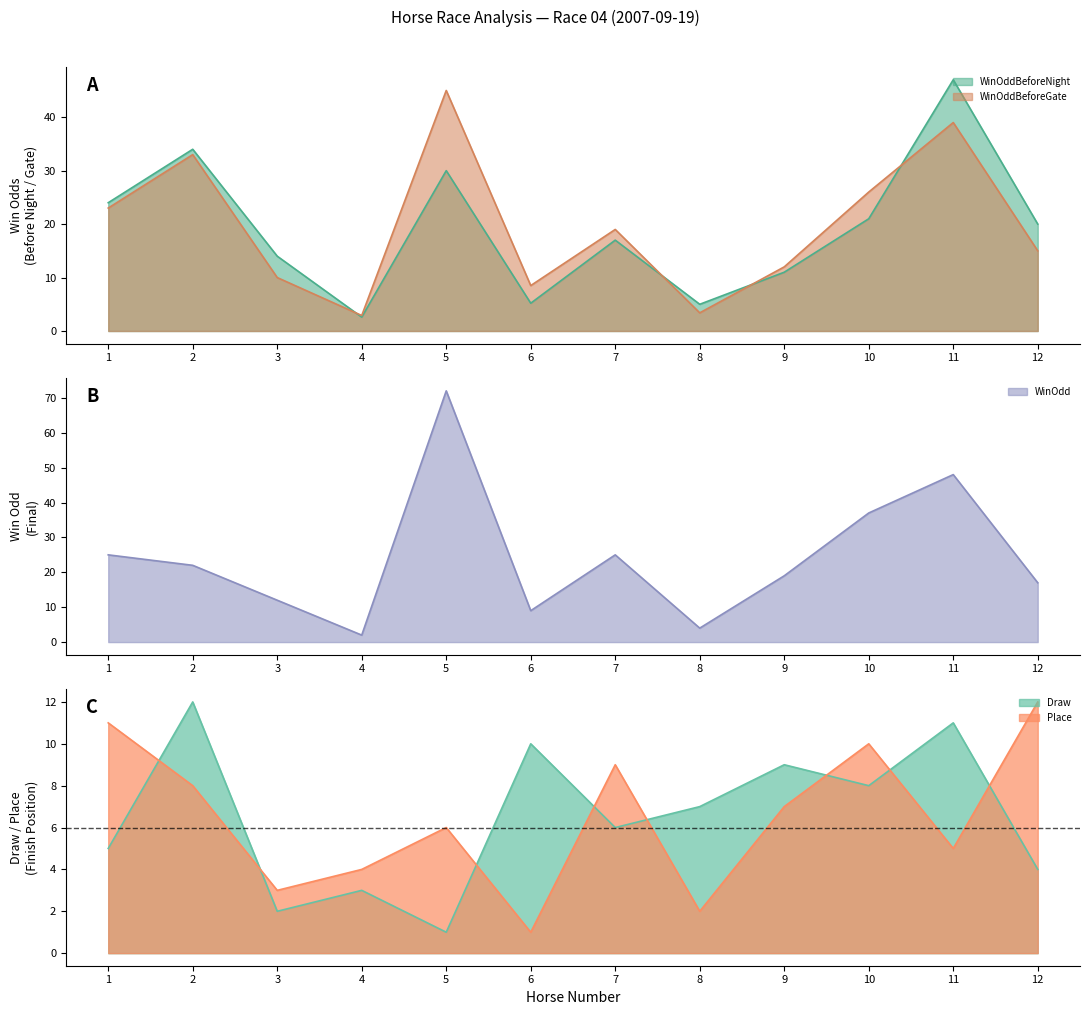

How many distinct data groups are displayed?

5